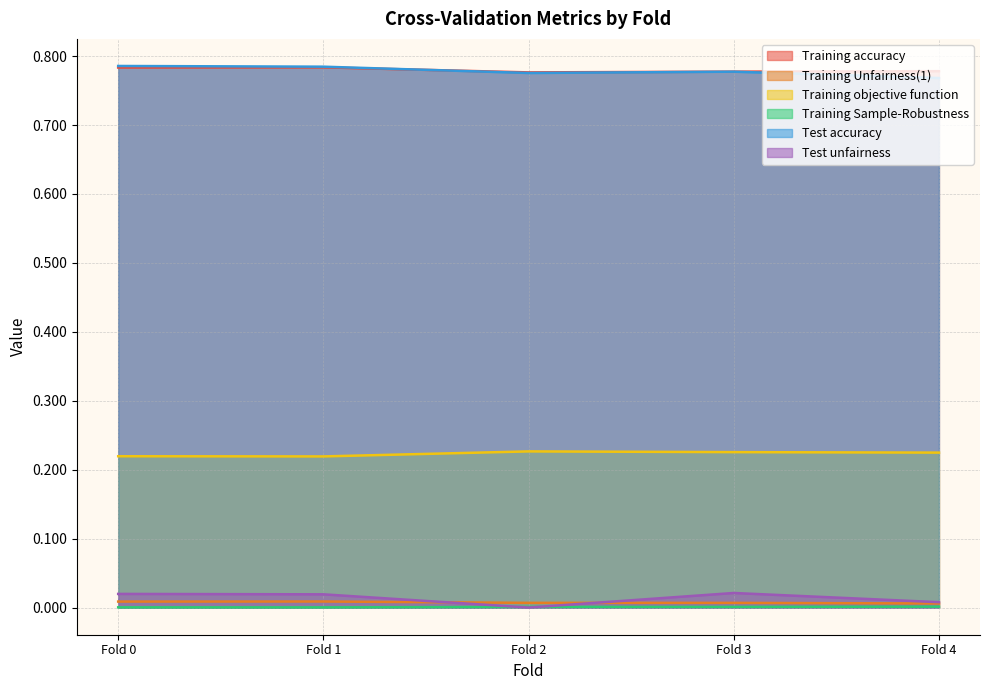

The value of Training Unfairness(1) at Fold 3 is 0.0. True or false?

False